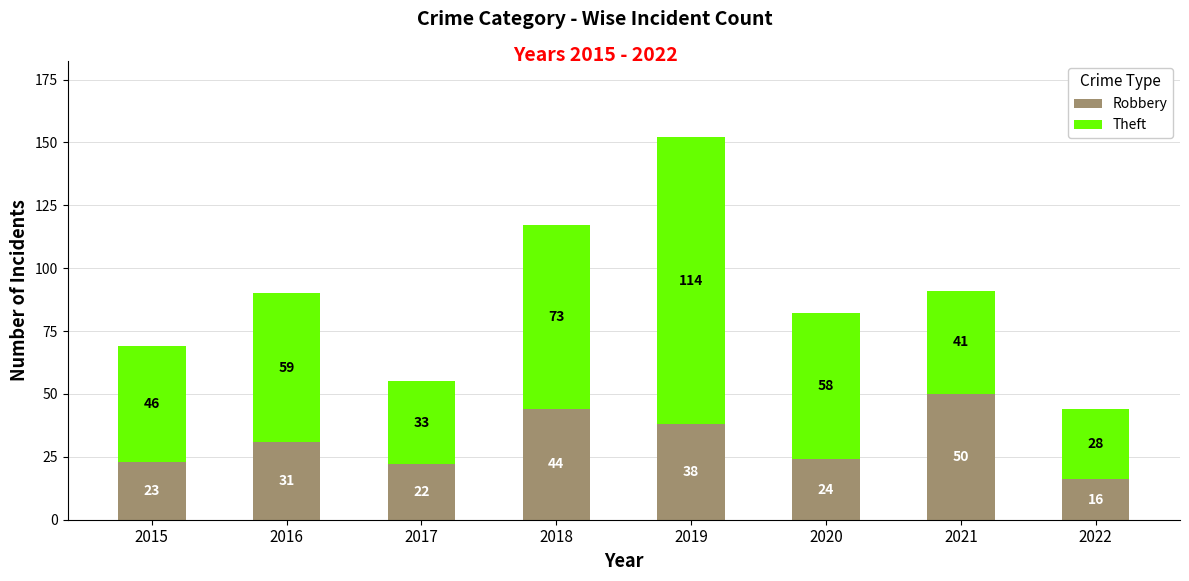

What is the total value across all series at 2021?

91